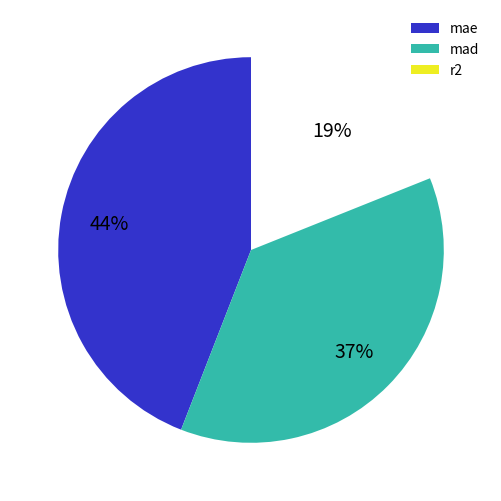

Combined, do mae and mad account for over 50%?

Yes